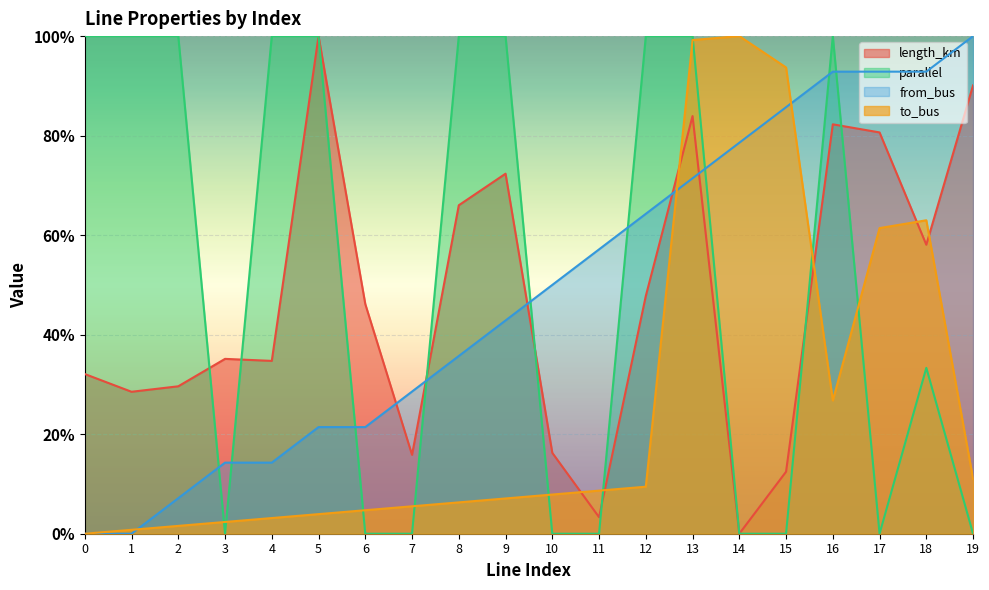

Reading right to left, extract all data points from this chart.

length_km: 19=0.9	18=0.6	17=0.8	16=0.8	15=0.1	14=0.0	13=0.8	12=0.5	11=0.0	10=0.2	9=0.7	8=0.7	7=0.2	6=0.5	5=1.0	4=0.3	3=0.4	2=0.3	1=0.3	0=0.3
parallel: 19=0.0	18=0.3	17=0.0	16=1.0	15=0.0	14=0.0	13=1.0	12=1.0	11=0.0	10=0.0	9=1.0	8=1.0	7=0.0	6=0.0	5=1.0	4=1.0	3=0.0	2=1.0	1=1.0	0=1.0
from_bus: 19=1.0	18=0.9	17=0.9	16=0.9	15=0.9	14=0.8	13=0.7	12=0.6	11=0.6	10=0.5	9=0.4	8=0.4	7=0.3	6=0.2	5=0.2	4=0.1	3=0.1	2=0.1	1=0.0	0=0.0
to_bus: 19=0.1	18=0.6	17=0.6	16=0.3	15=0.9	14=1.0	13=1.0	12=0.1	11=0.1	10=0.1	9=0.1	8=0.1	7=0.1	6=0.0	5=0.0	4=0.0	3=0.0	2=0.0	1=0.0	0=0.0